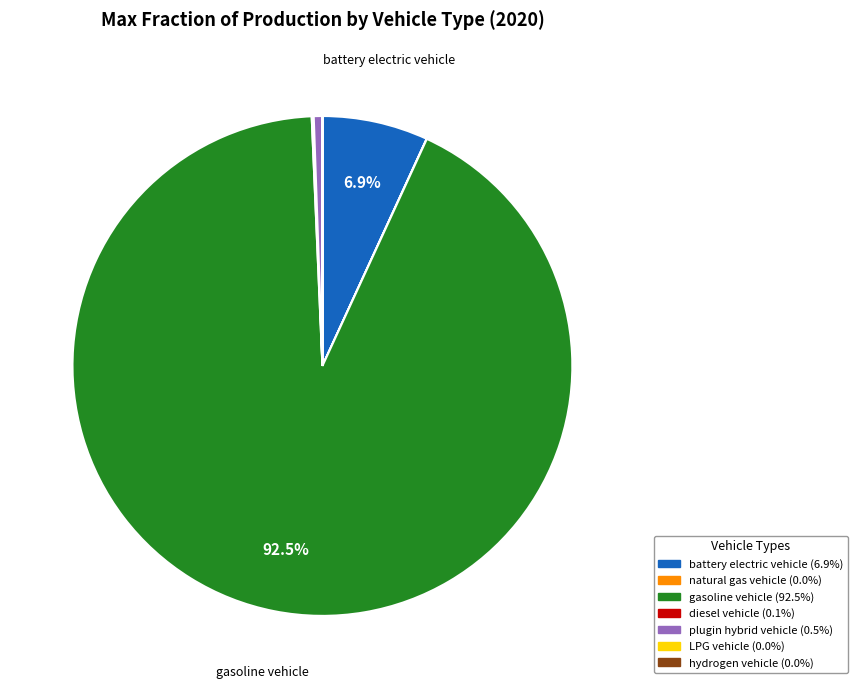

Is there any slice that represents more than half of the pie?

Yes